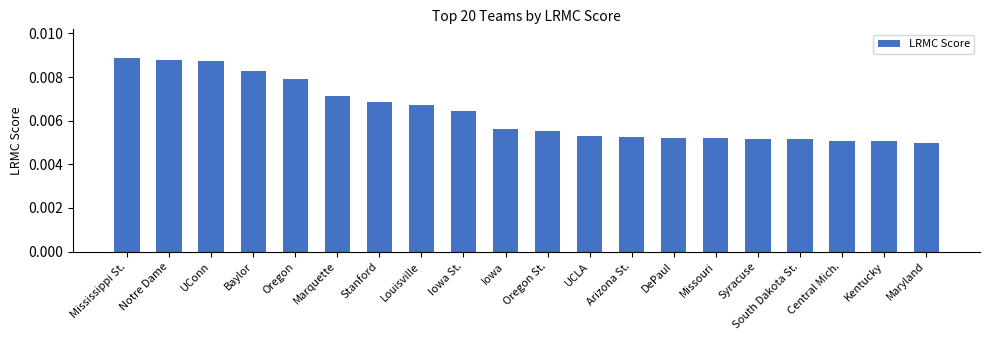

Does the chart contain any negative values?

No